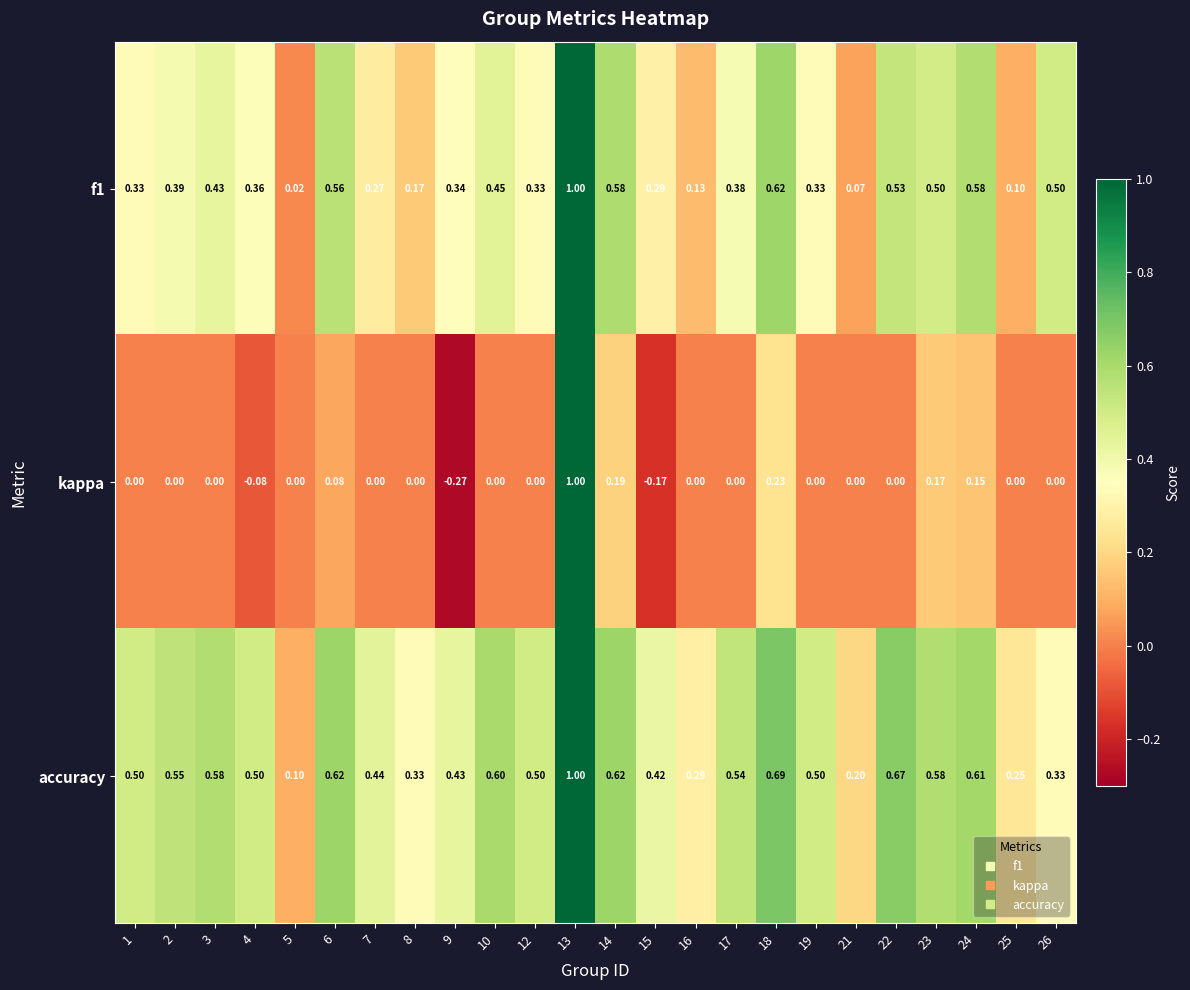

Which series has the largest total across all categories?

accuracy